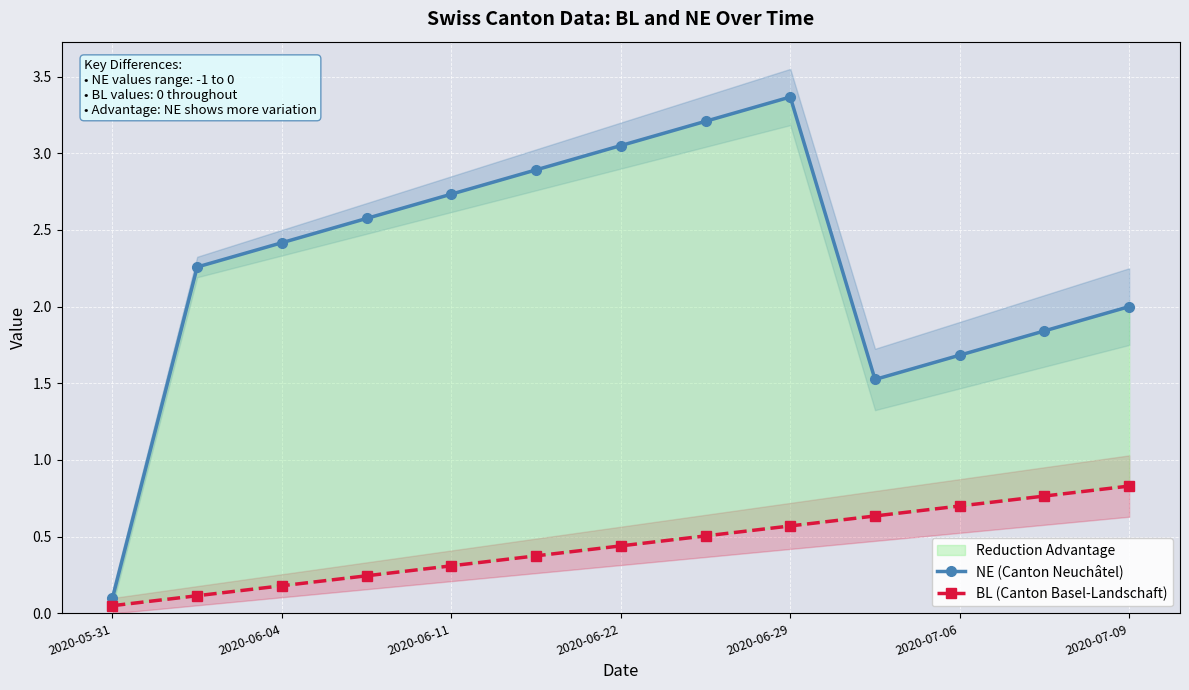

What is the greatest value displayed?

3.4